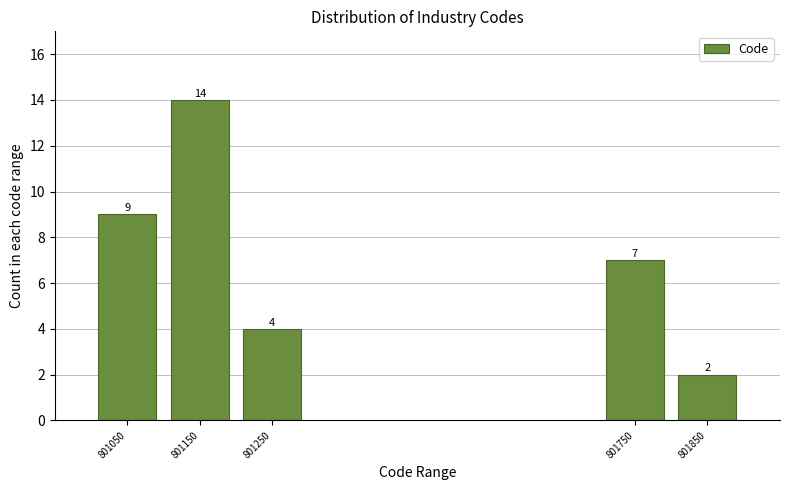

Reading left to right, what are all the values shown in this chart?

801050=9	801150=14	801250=4	801750=7	801850=2